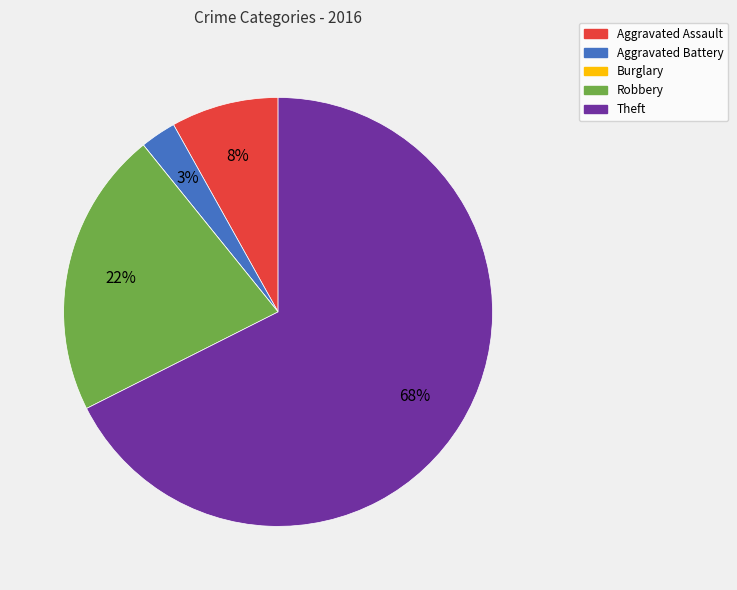

Is there any slice that represents more than half of the pie?

Yes